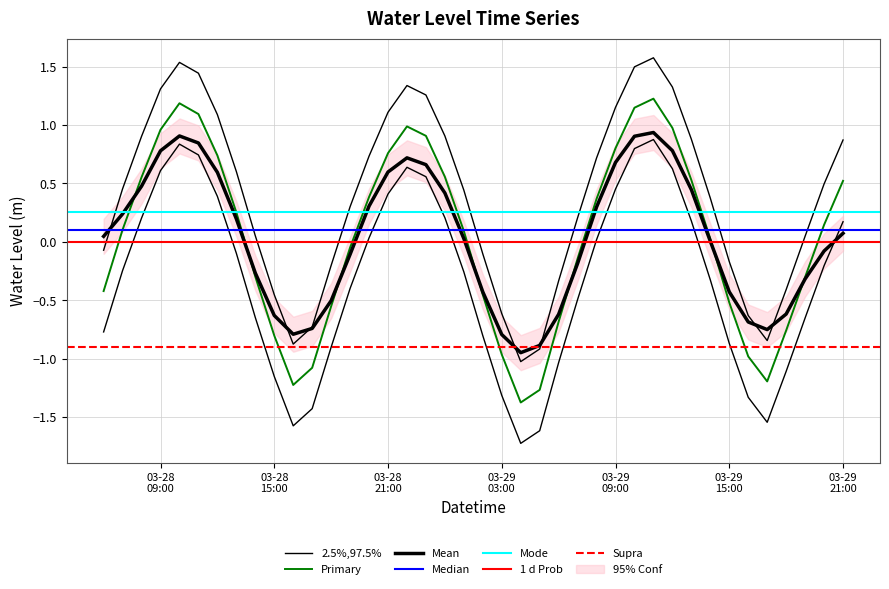

Is this an area chart (filled region under the line)?

No